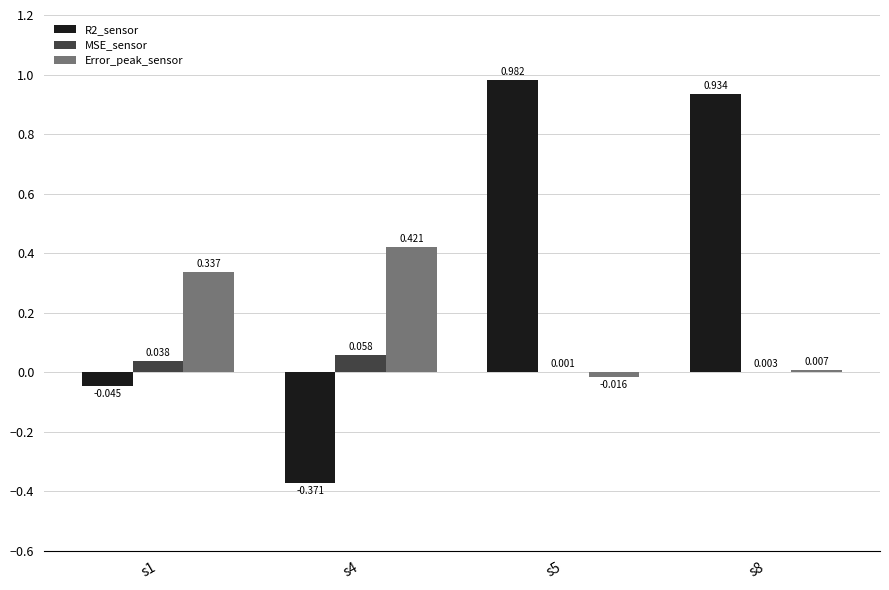

How many distinct data groups are displayed?

3